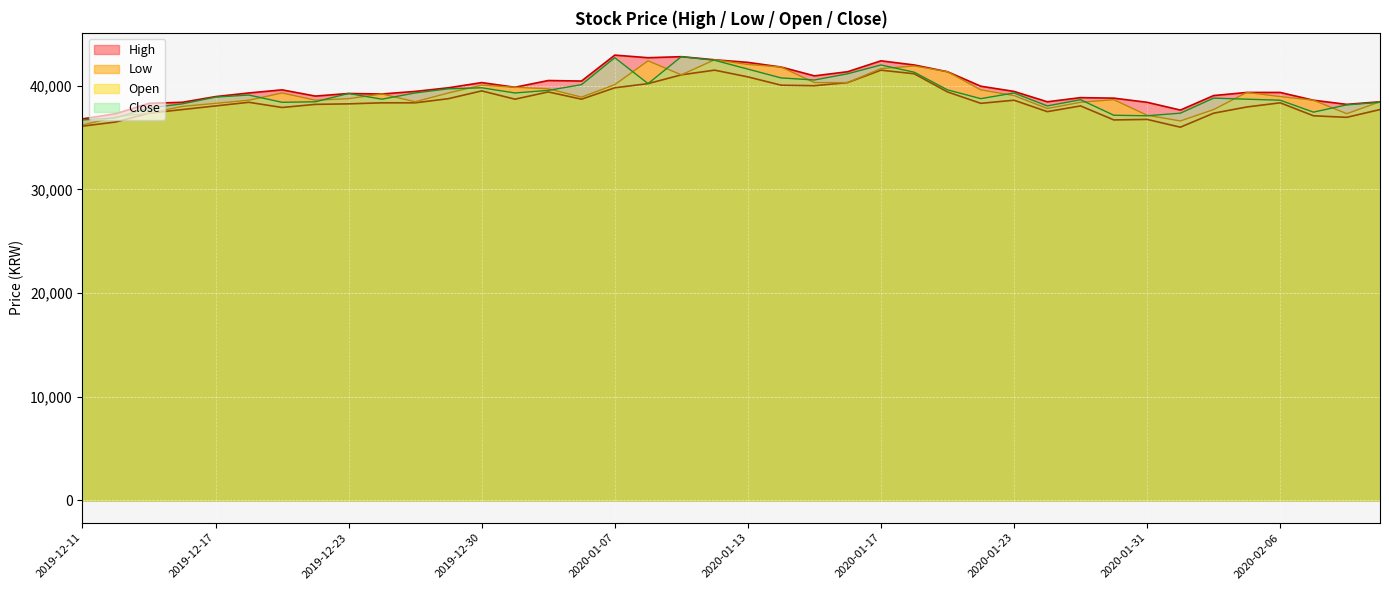

How many times do Open and Close cross each other?

19